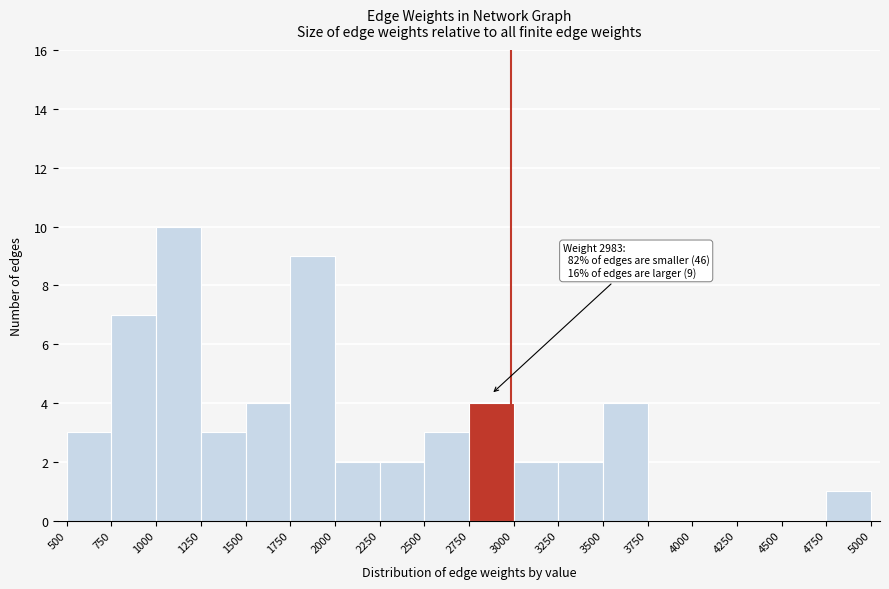

Over which range of the x-axis is the bar tallest?

1000 to 1250